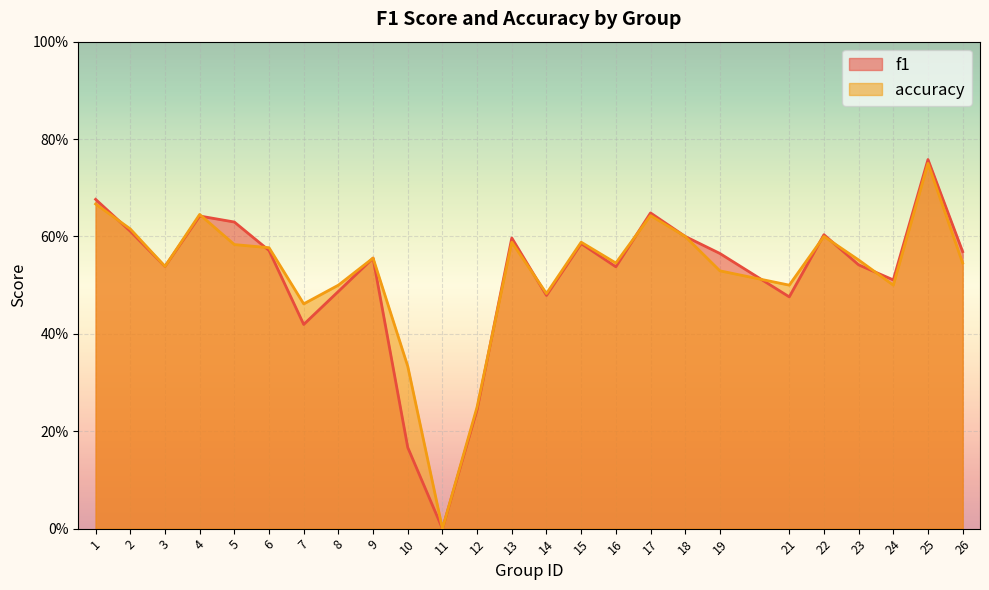

Which series has the widest spread of values?

f1